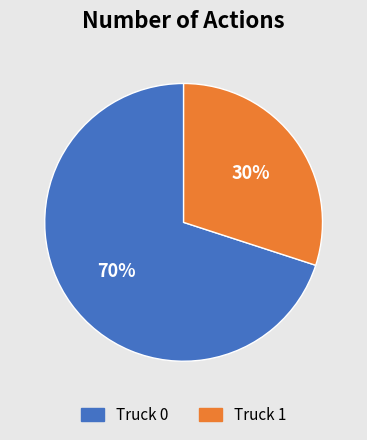

Approximately how many times larger is the value at Truck 0 compared to Truck 1?

2.3